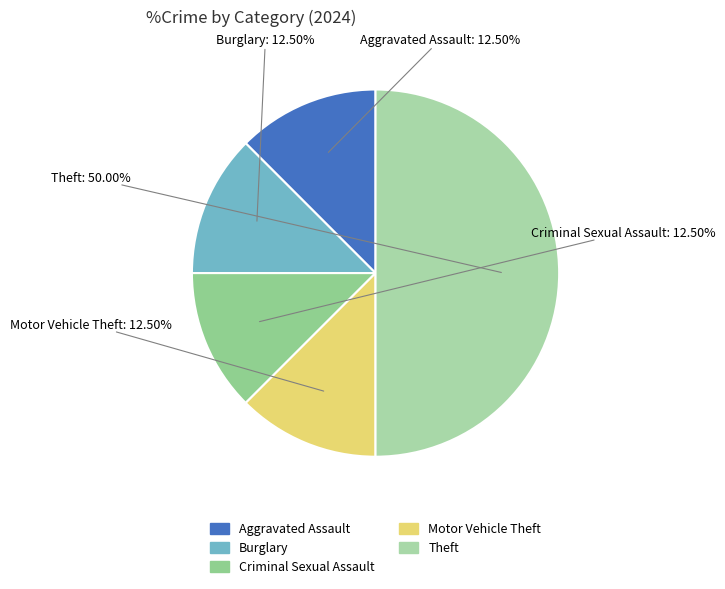

Does Burglary represent more than half of the total?

No